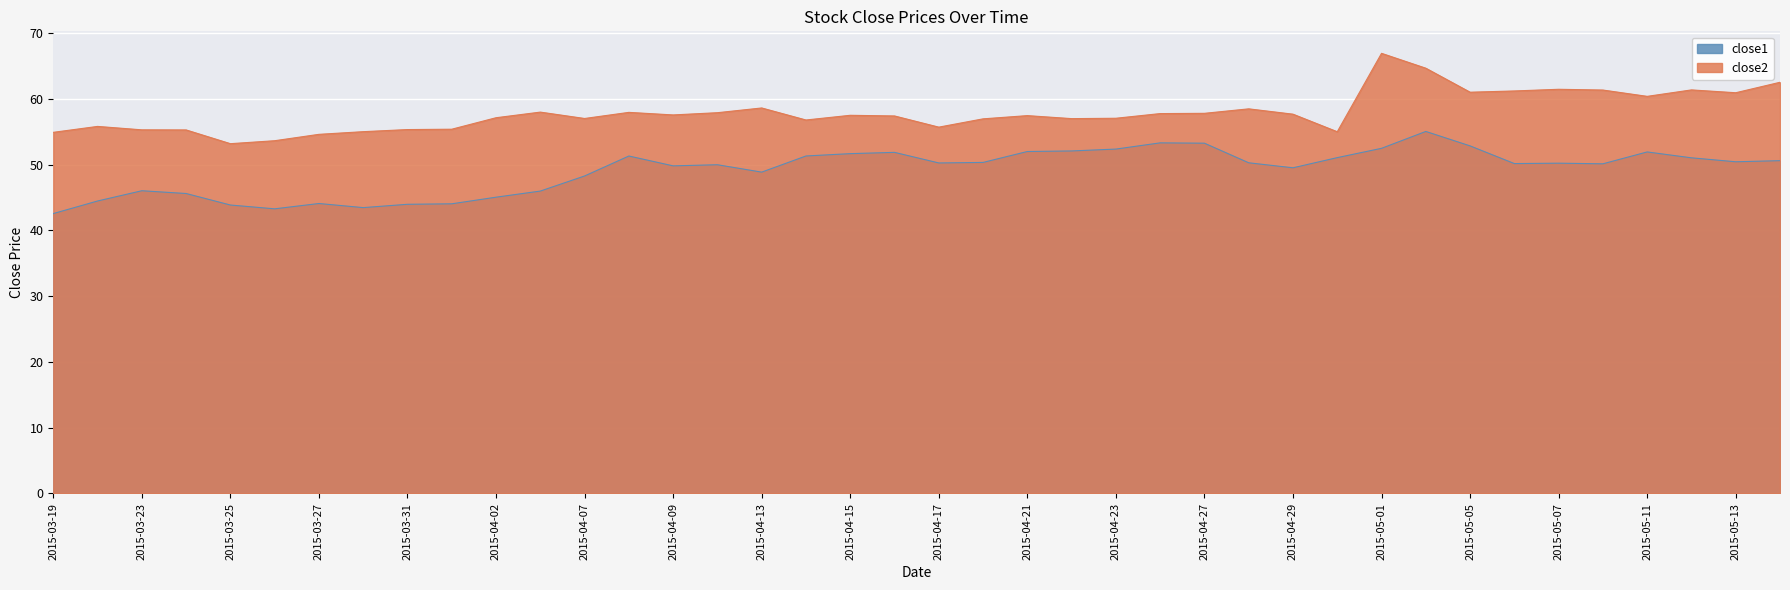

What is the lowest value of the close2 series?

53.2